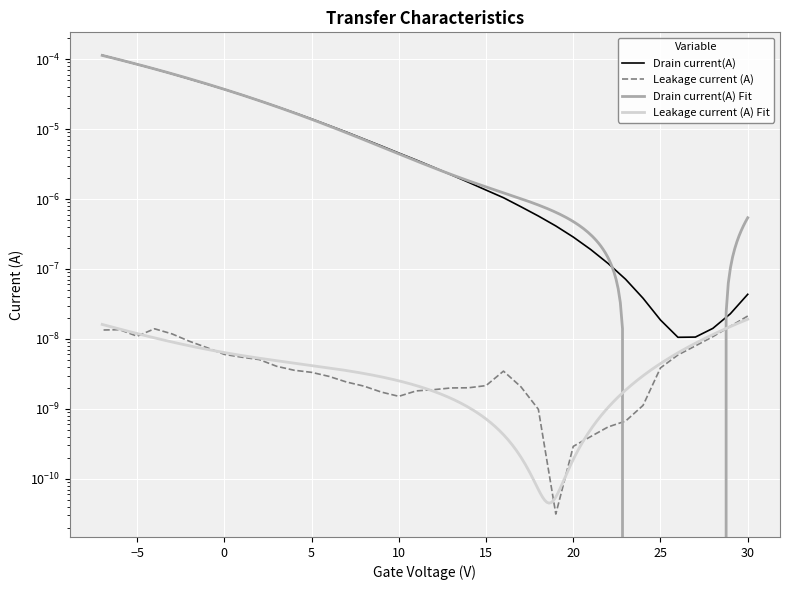

Rank the categories by value from highest to lowest.

-7, -6, -5, -4, -3, -2, -1, 0, 1, 2, 3, 4, 5, 6, 7, 8, 9, 10, 11, 12, 13, 14, 15, 16, 17, 18, 19, 20, 21, 22, 23, 30, 24, 29, 25, 28, 27, 26